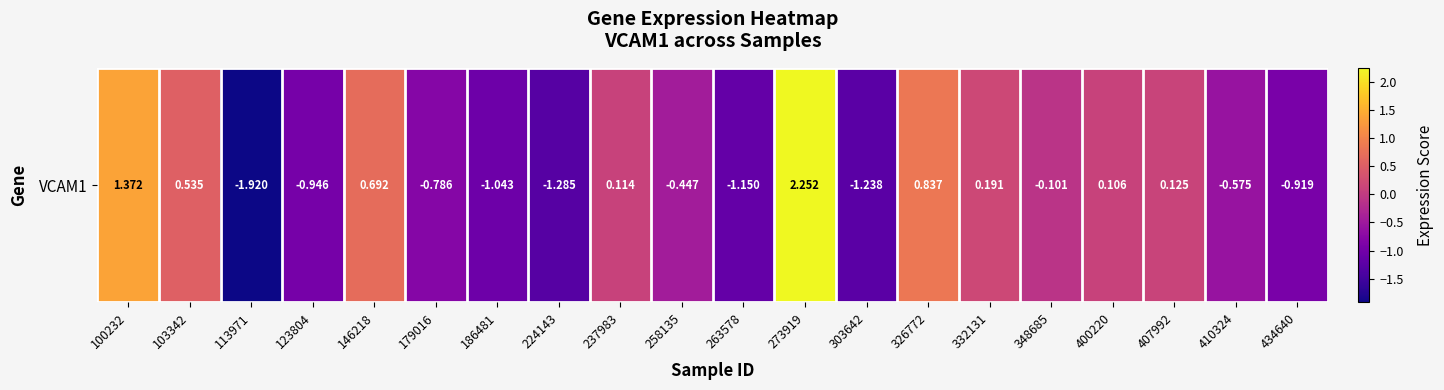

Reading right to left, extract all data points from this chart.

434640=-0.9	410324=-0.6	407992=0.1	400220=0.1	348685=-0.1	332131=0.2	326772=0.8	303642=-1.2	273919=2.3	263578=-1.1	258135=-0.4	237983=0.1	224143=-1.3	186481=-1.0	179016=-0.8	146218=0.7	123804=-0.9	113971=-1.9	103342=0.5	100232=1.4